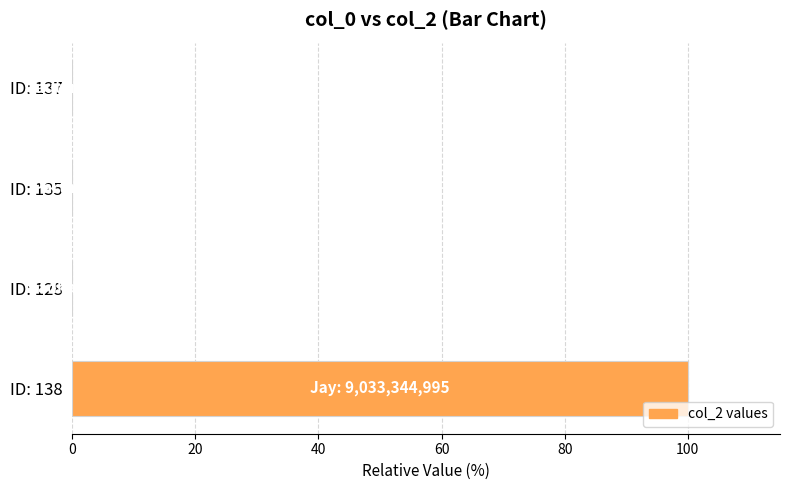

What is the greatest value displayed?

100.0